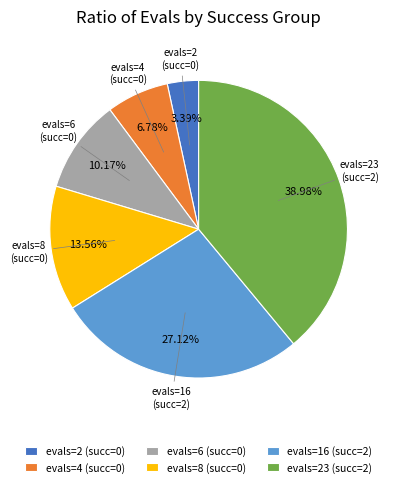

Between evals=8 (succ=0) and evals=4 (succ=0), which is larger?

evals=8 (succ=0)